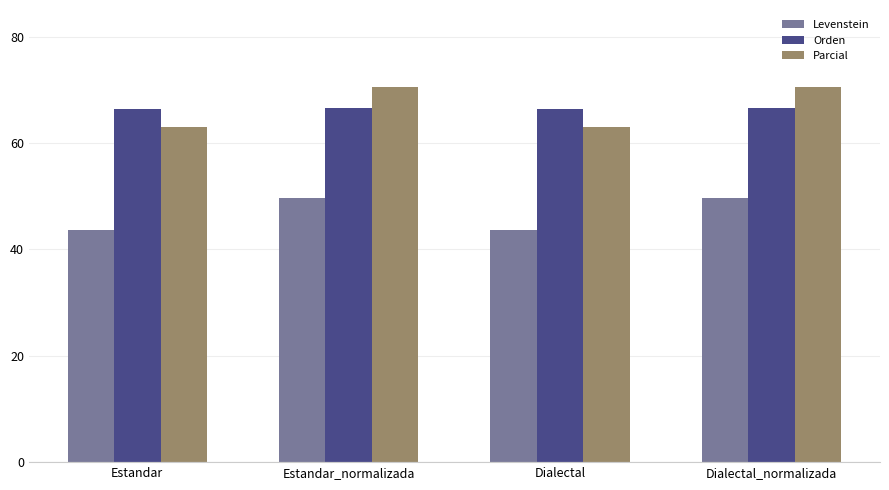

Reading right to left, transcribe all the data shown in this chart.

Levenstein: Dialectal_normalizada=49.7	Dialectal=43.6	Estandar_normalizada=49.7	Estandar=43.6
Orden: Dialectal_normalizada=66.5	Dialectal=66.5	Estandar_normalizada=66.5	Estandar=66.5
Parcial: Dialectal_normalizada=70.6	Dialectal=62.9	Estandar_normalizada=70.6	Estandar=62.9